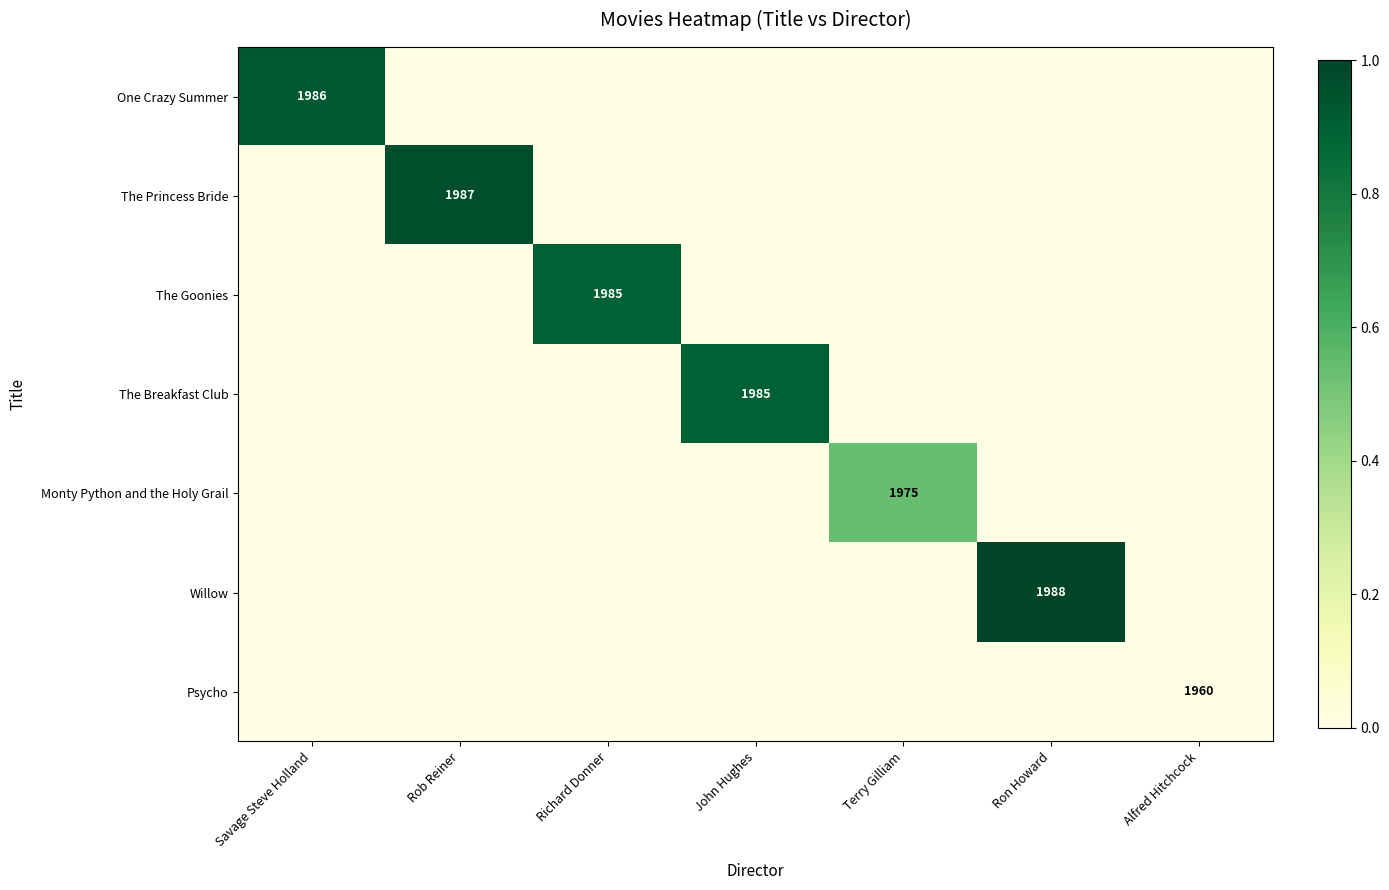

Which category has the highest value in the Monty Python and the Holy Grail series?

Terry Gilliam